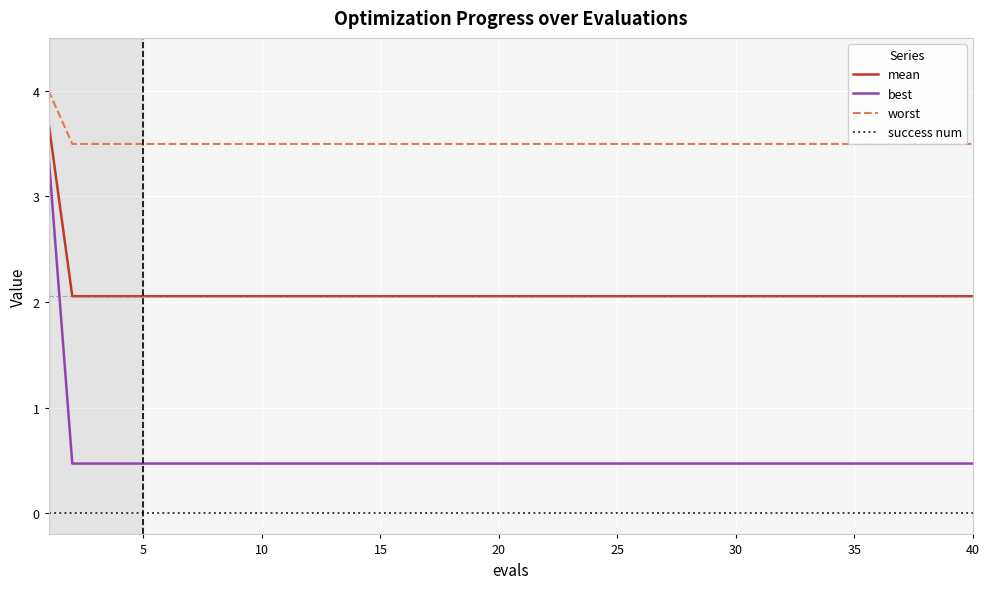

The best series shows 0.8 at 10. True or false?

False